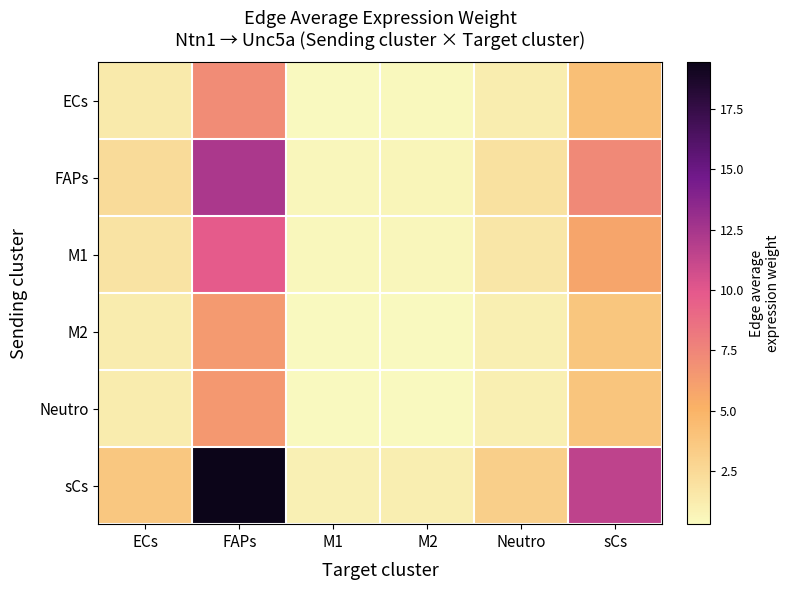

What is the total value across all series at M2?

3.4